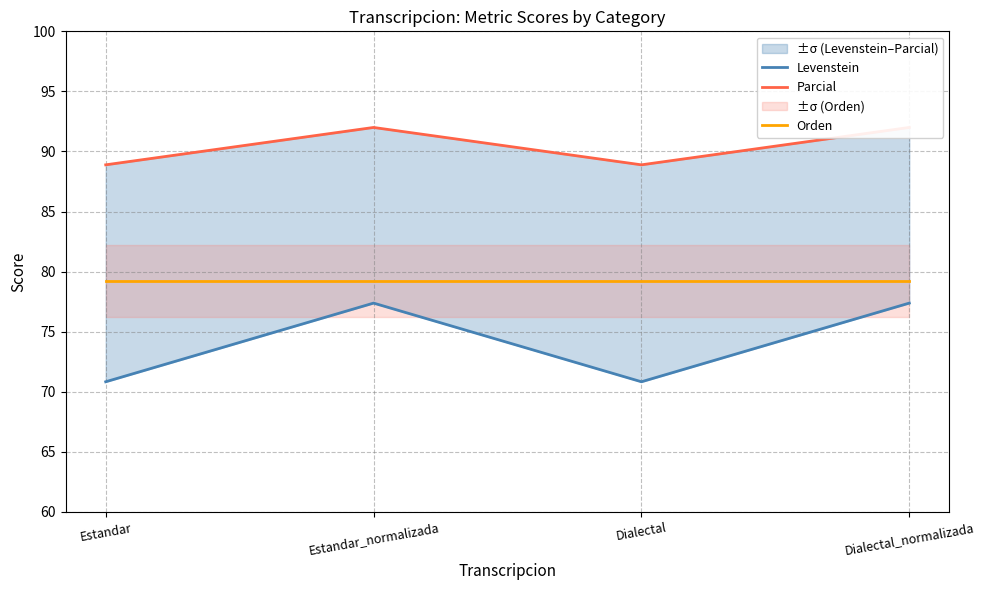

How many lines are shown in the chart?

3